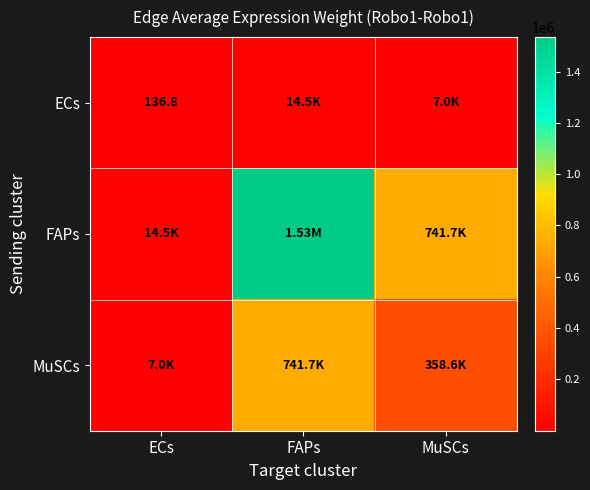

What is the spread (max minus min) of values at ECs?

14351.9